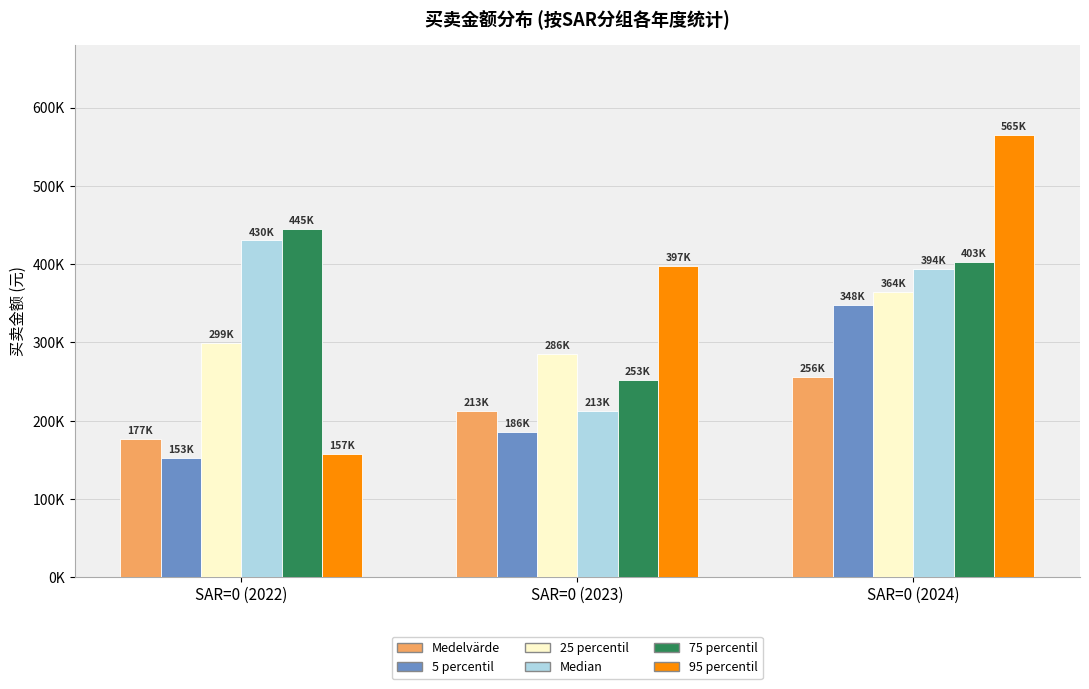

What are all the series names shown in the legend?

Medelvärde, 5 percentil, 25 percentil, Median, 75 percentil, 95 percentil